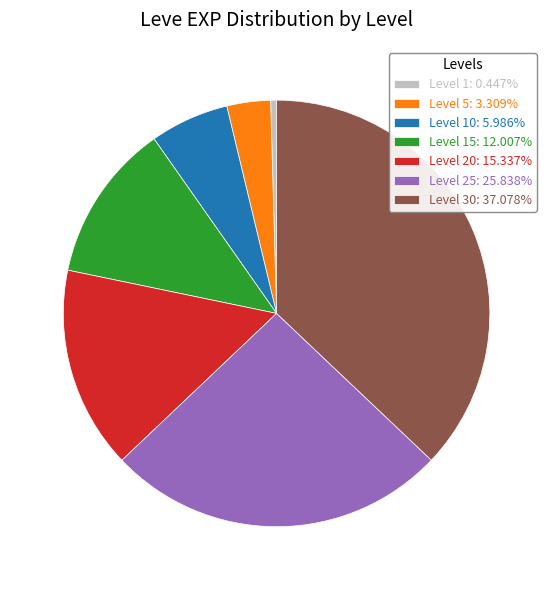

Does Level 25: 25.838% account for over 50% of the chart?

No